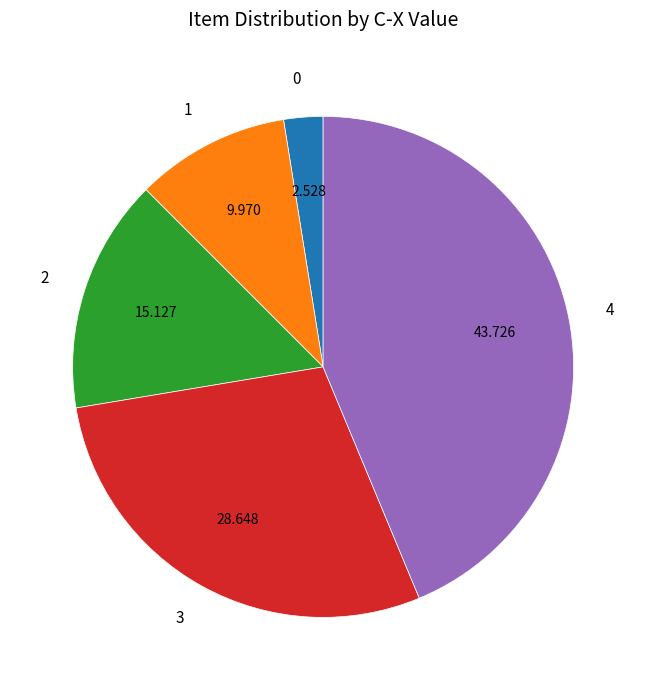

Which has a higher value, 4 or 3?

4